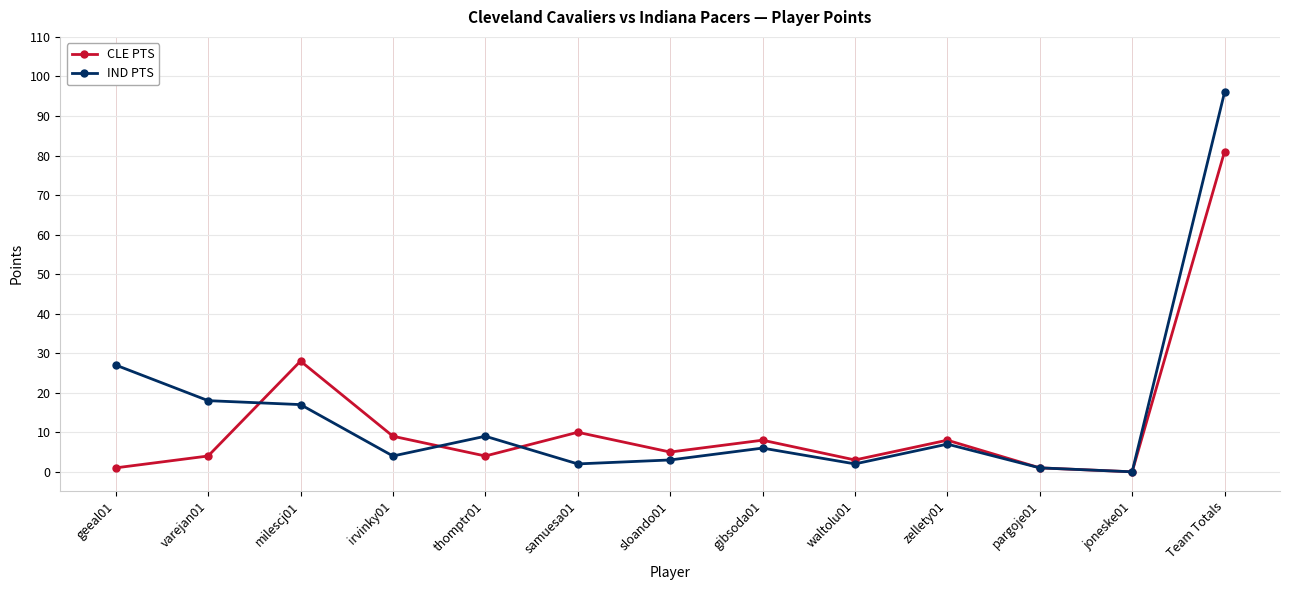

Reading right to left, extract all data points from this chart.

CLE PTS: Team Totals=81	joneske01=0	pargoje01=1	zellety01=8	waltolu01=3	gibsoda01=8	sloando01=5	samuesa01=10	thomptr01=4	irvinky01=9	milescj01=28	varejan01=4	geeal01=1
IND PTS: Team Totals=96	joneske01=0	pargoje01=1	zellety01=7	waltolu01=2	gibsoda01=6	sloando01=3	samuesa01=2	thomptr01=9	irvinky01=4	milescj01=17	varejan01=18	geeal01=27